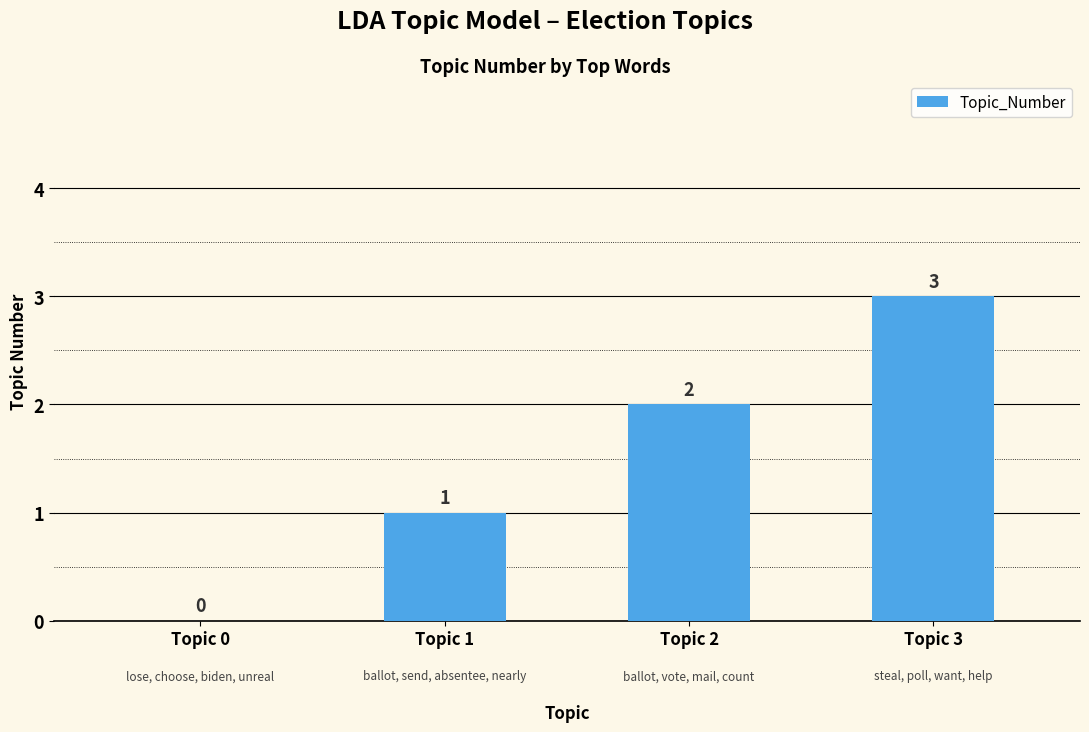

At which label is the value closest to 1?

Topic 1